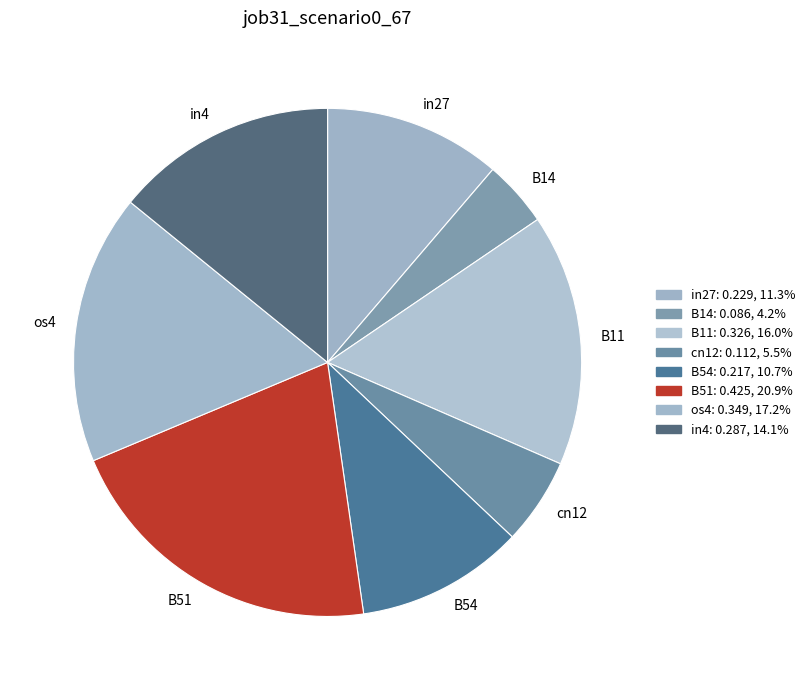

Is it true that in27 is 25% of the pie?

False